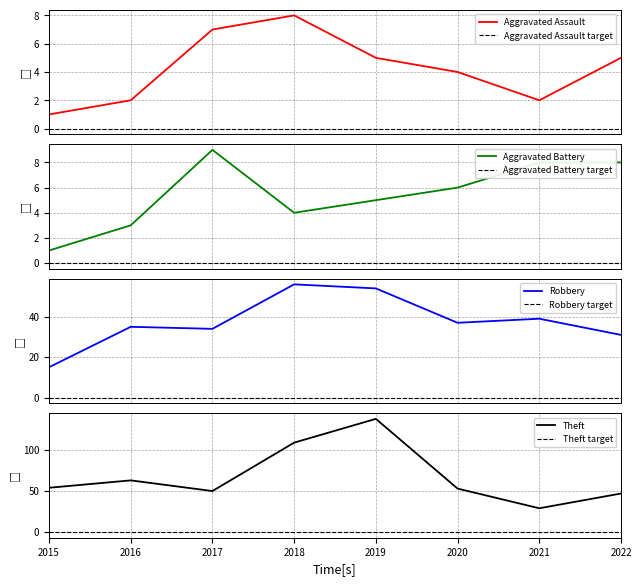

List the labels in order of Robbery value, smallest first.

2015, 2022, 2017, 2016, 2020, 2021, 2019, 2018